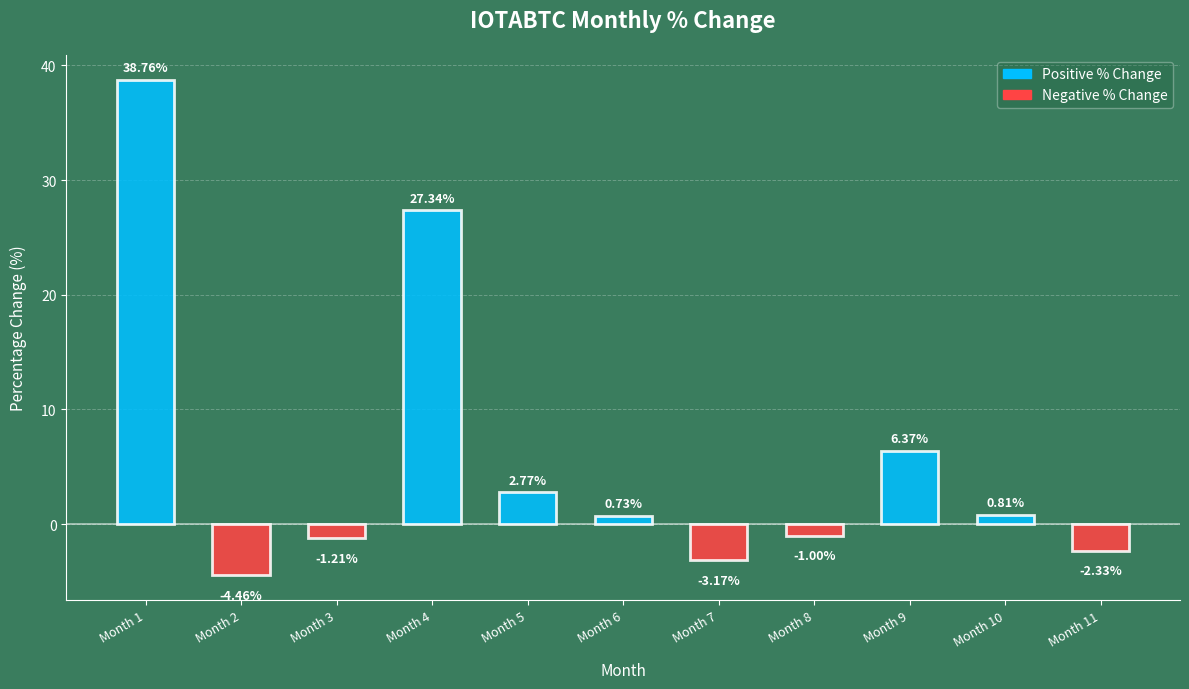

Which category has the highest value across all series?

Month 1